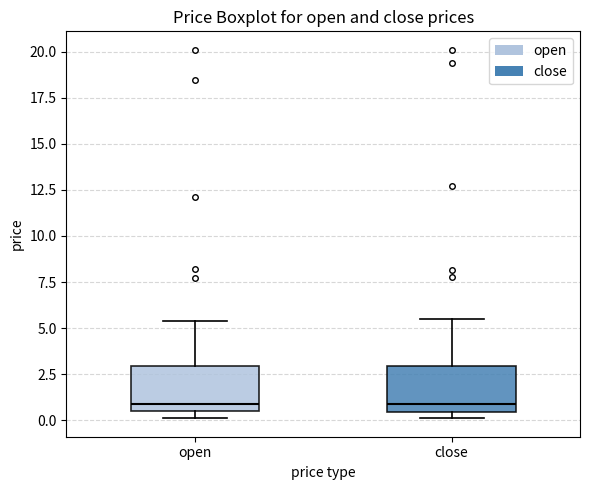

Where is the upper edge of the box for close on the y-axis? The values are not printed on the chart, so give them approximately, as read against the axis.

3.0